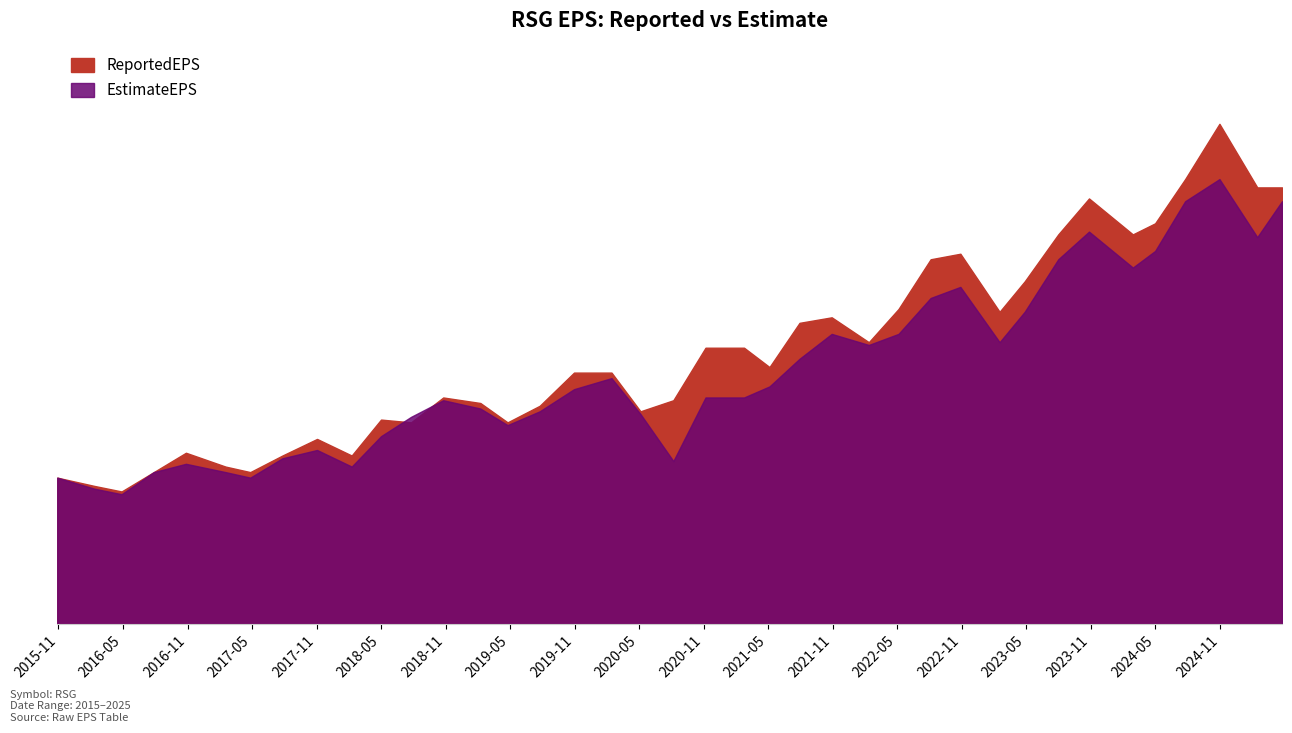

Rank the series at 2023-10-26 from highest to lowest value.

ReportedEPS, EstimateEPS